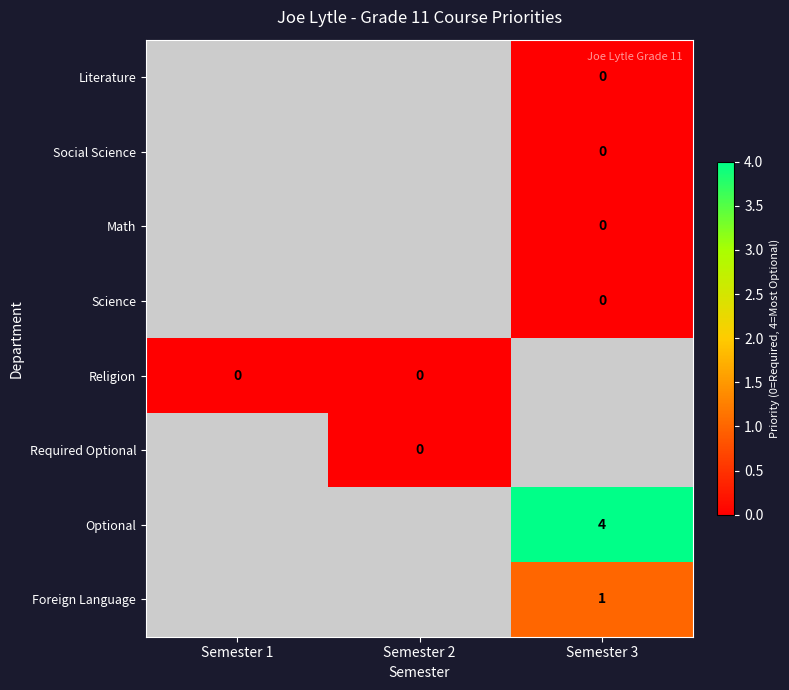

What is the total value across all series at Semester 1?

-7